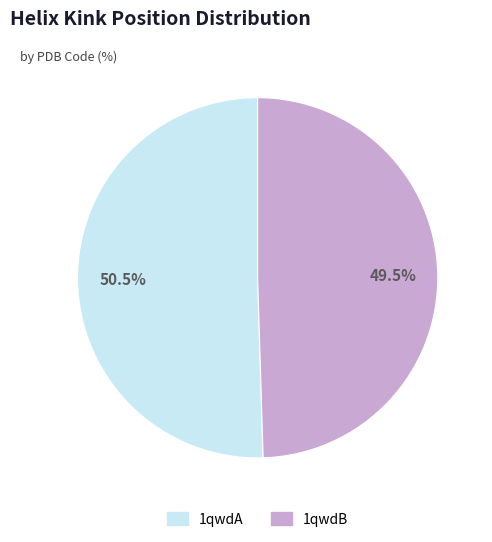

Is there any slice that represents more than half of the pie?

Yes